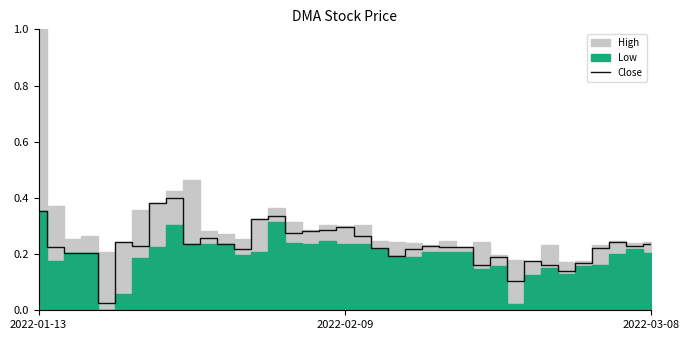

Does the chart have visible grid lines?

No